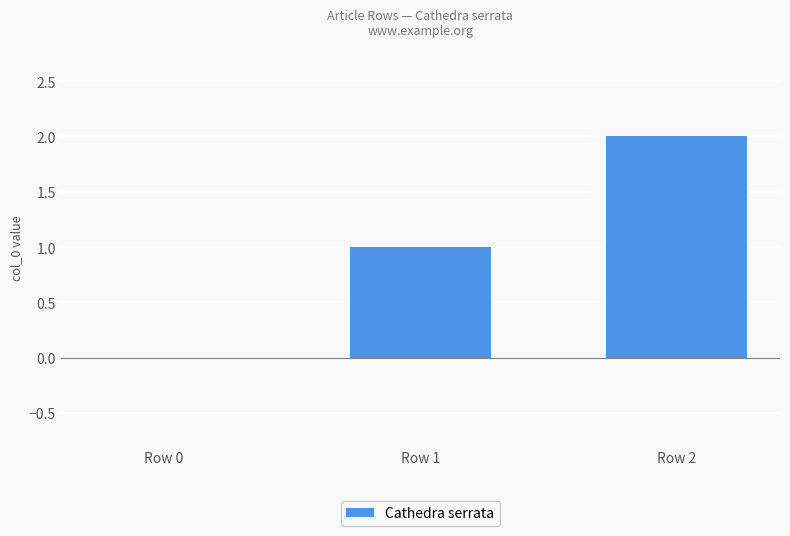

Which has a higher value, Row 0 or Row 2?

Row 2